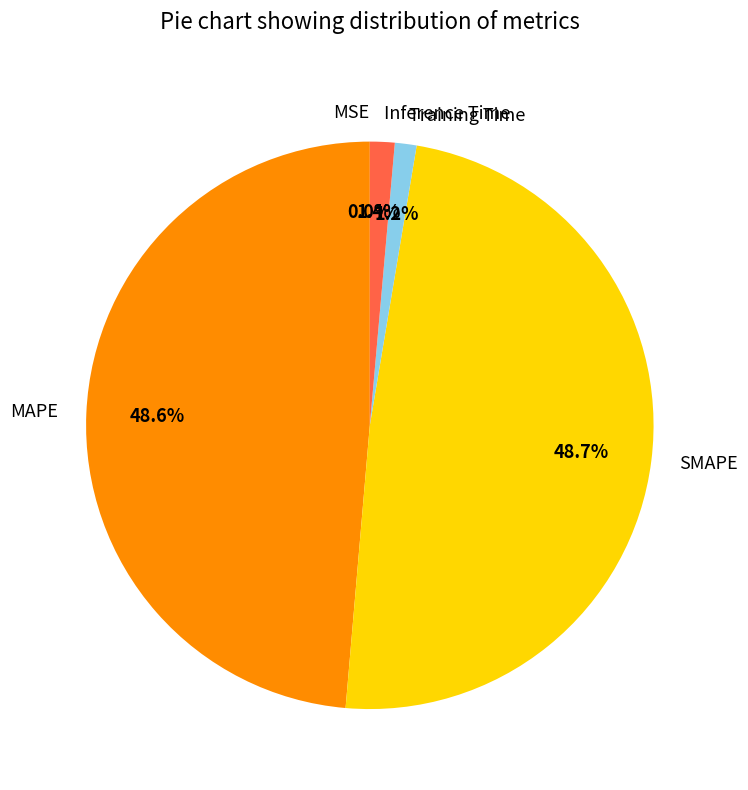

Is there a majority slice in this chart?

No